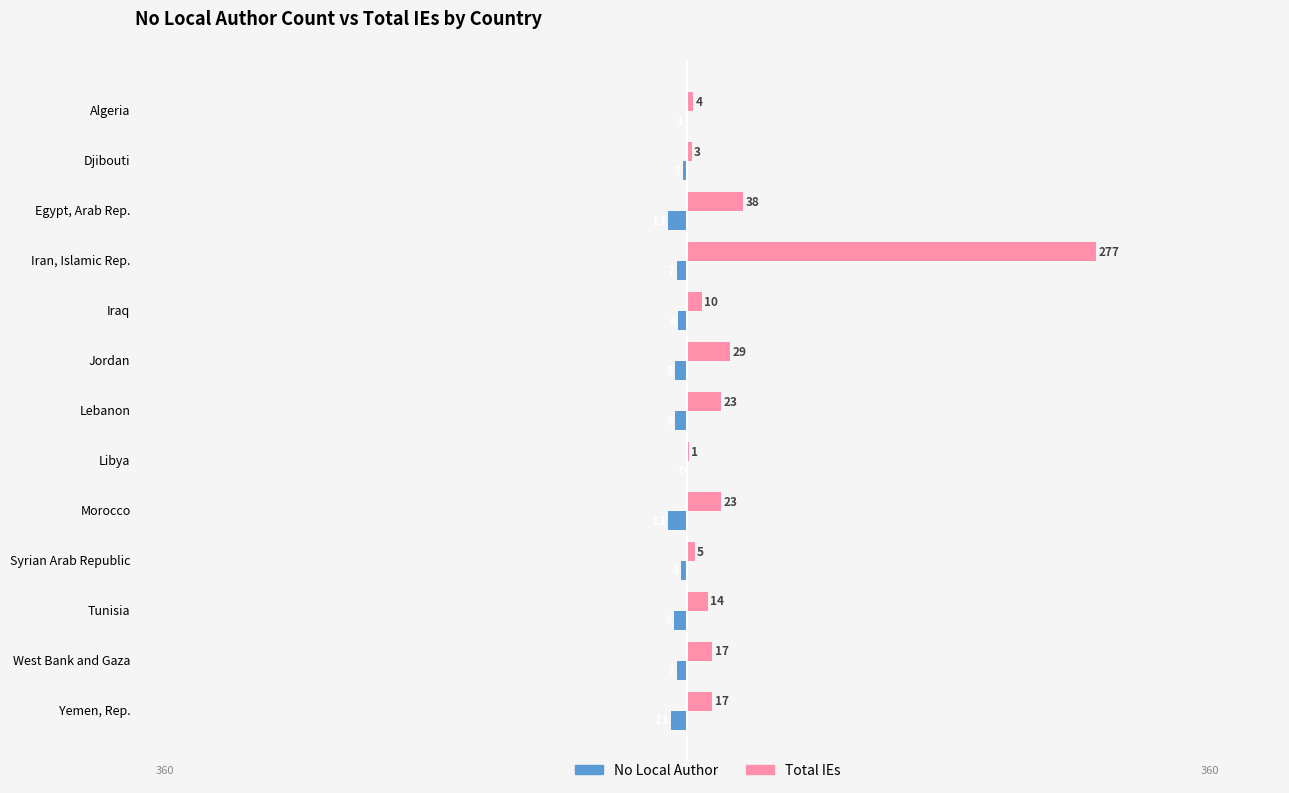

What is the sum of the No Local Author values at Syrian Arab Republic and Iran, Islamic Rep.?

-11